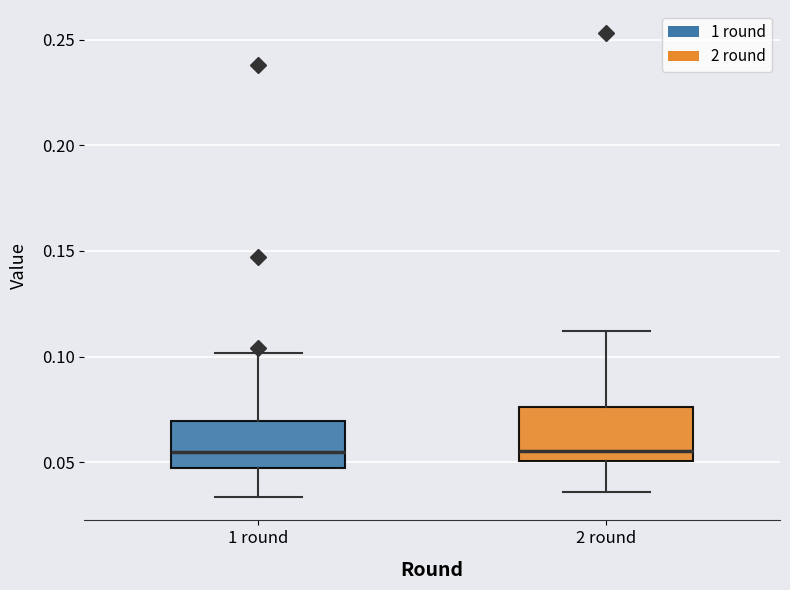

Reading left to right, read every box against the y-axis: the position of its median line, the range the box covers, and the ends of its whiskers. The values are not printed on the chart, so give them approximately, as read against the axis.

1 round: median 0.055, box 0.045 to 0.070, whiskers 0.035 to 0.100
2 round: median 0.055, box 0.050 to 0.075, whiskers 0.035 to 0.110